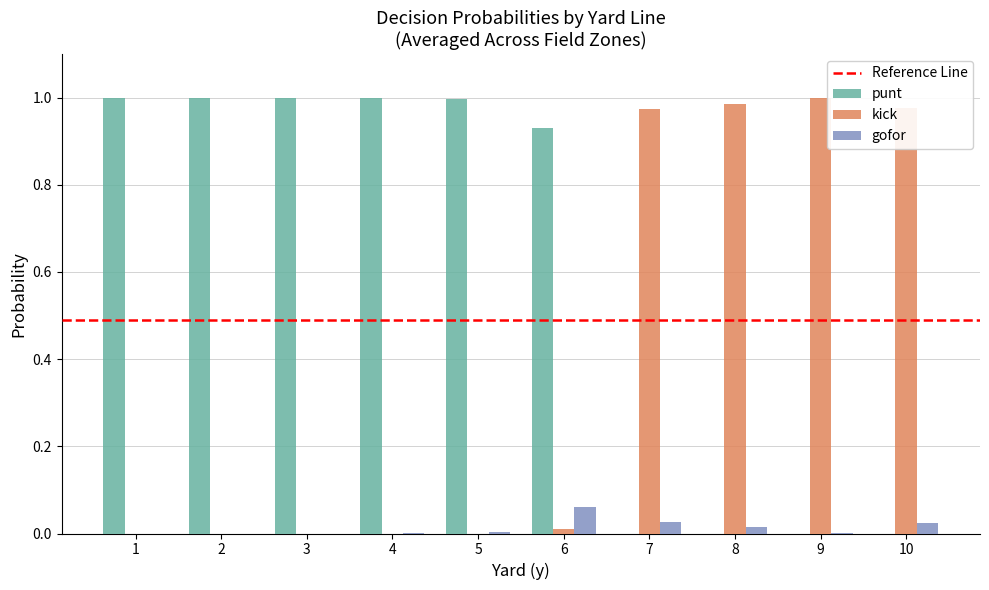

Are the bars grouped side by side (vs. stacked)?

Yes